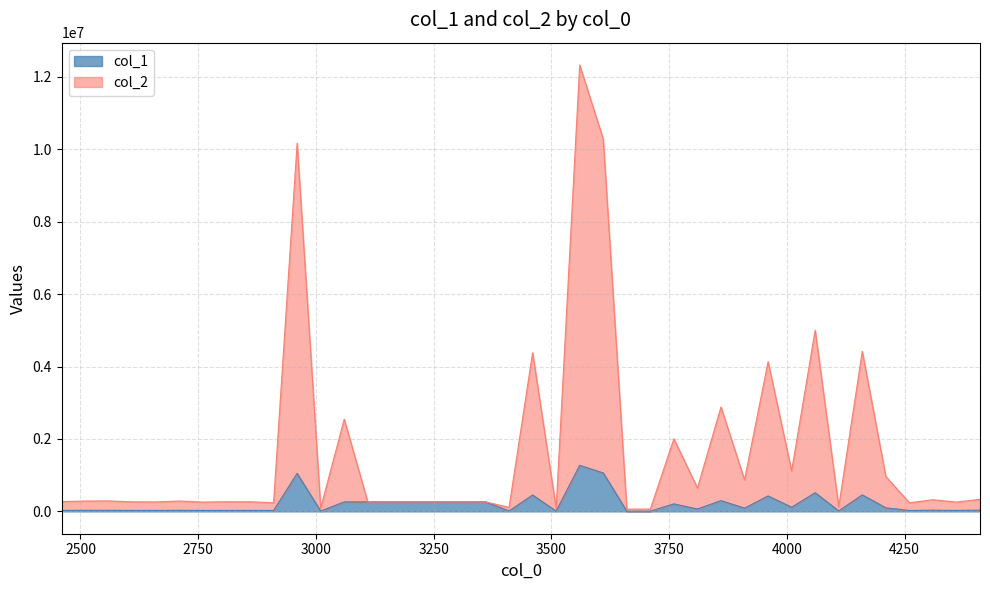

Between 3410000000000 and 3560000000000, which series saw the biggest shift?

col_2